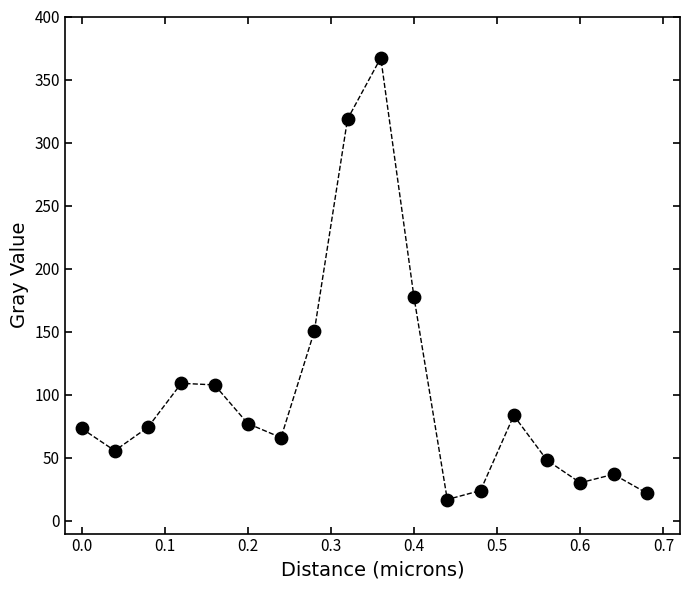

What Y value in the scatter plot is closest to 192?

177.3